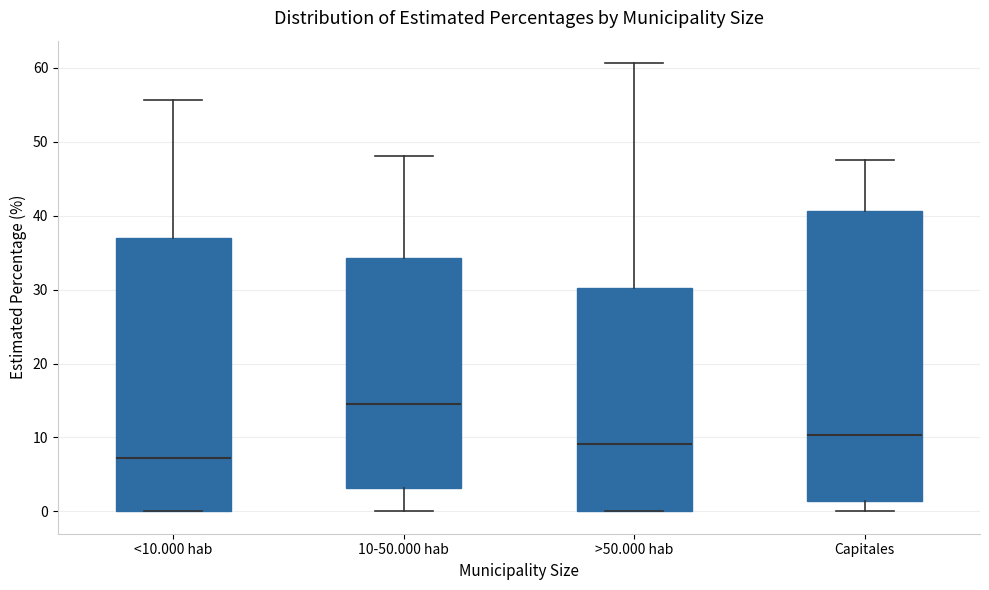

Comparing the boxes themselves (not the whiskers), which one is the tallest?

Capitales